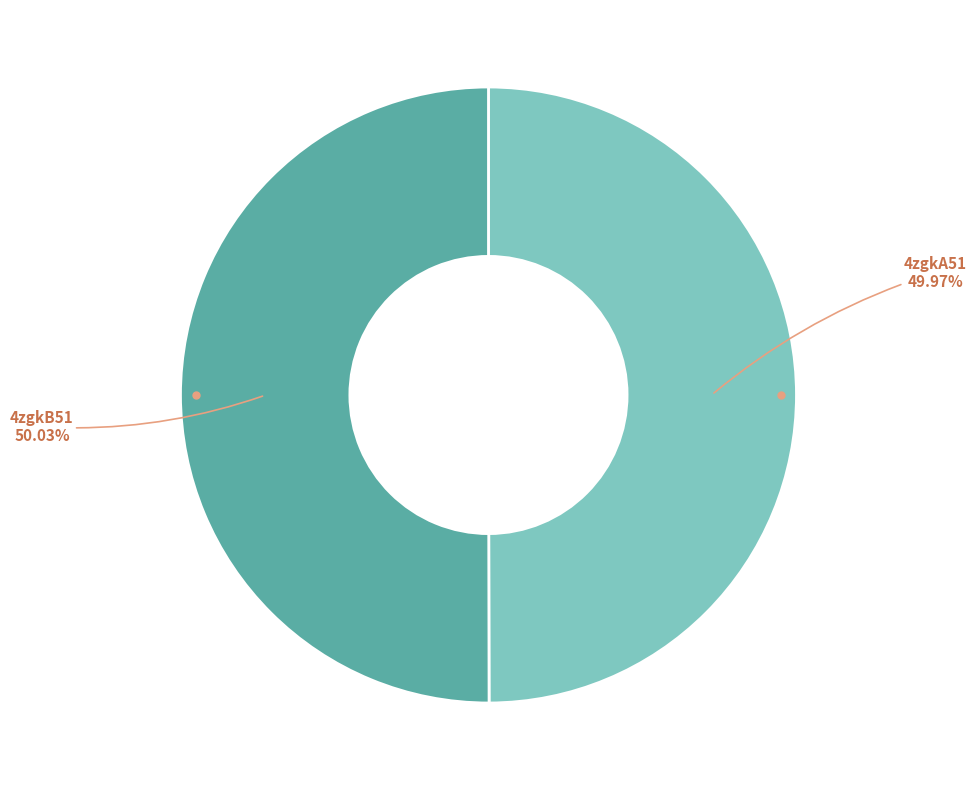

Is there any slice that represents more than half of the pie?

Yes